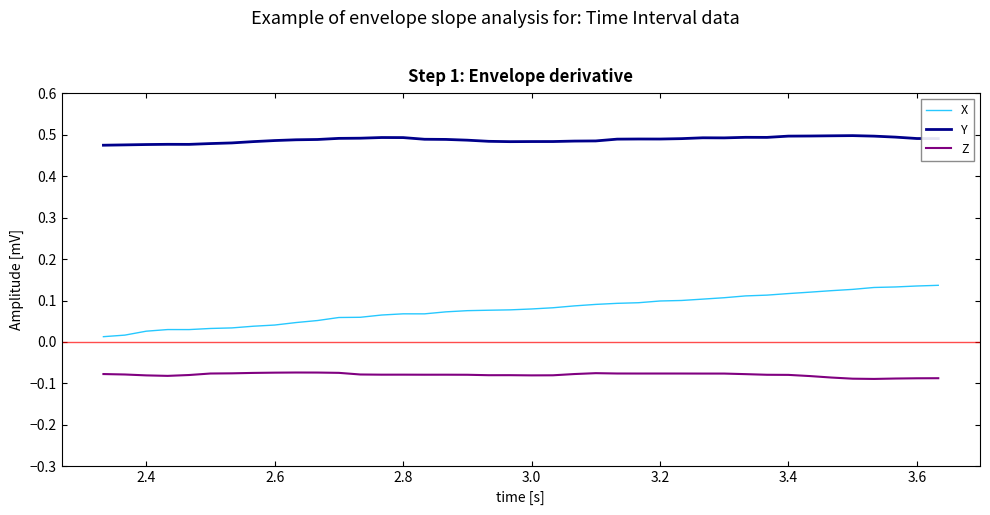

Rank the series by their average value, from lowest to highest.

Z, X, Y